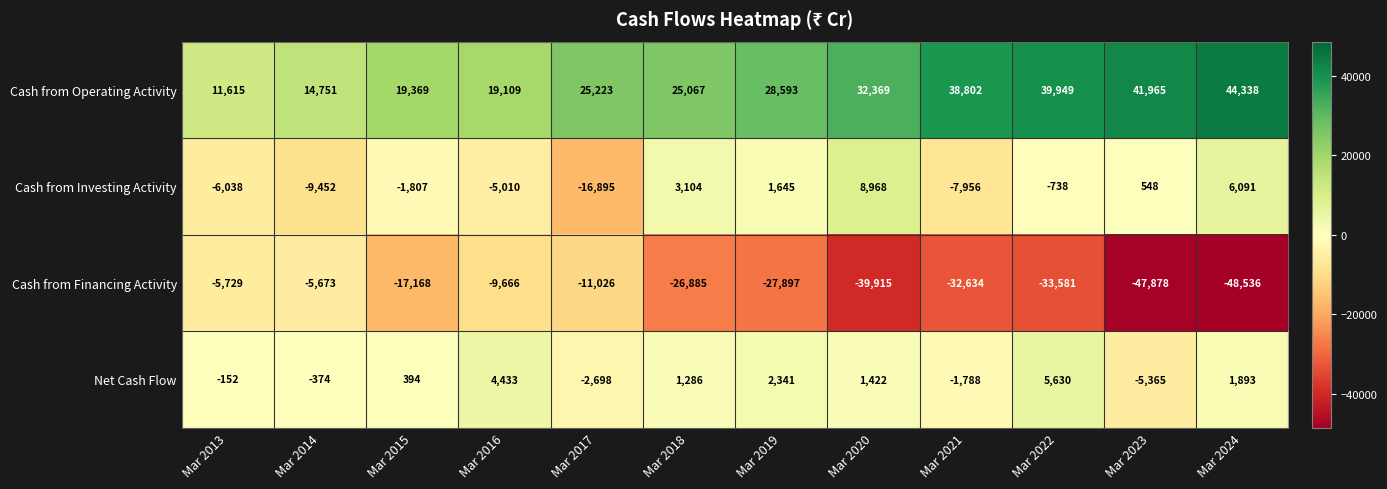

Where is Net Cash Flow nearest to the value 132?

Mar 2015